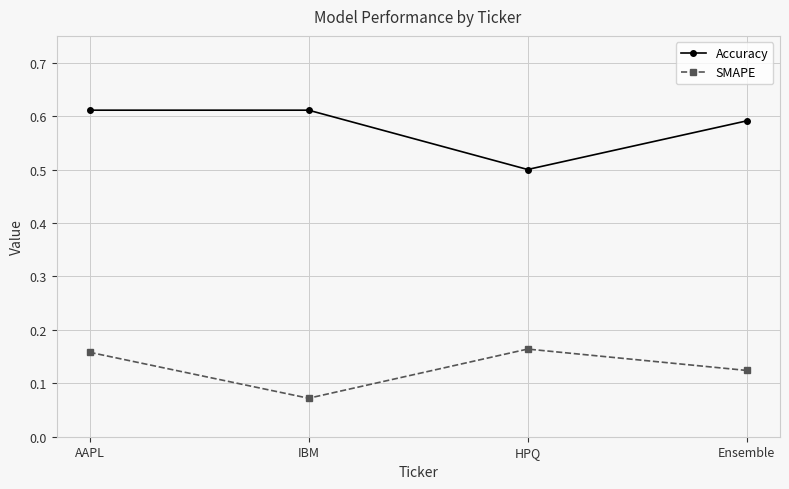

At which label does Accuracy reach its minimum?

HPQ